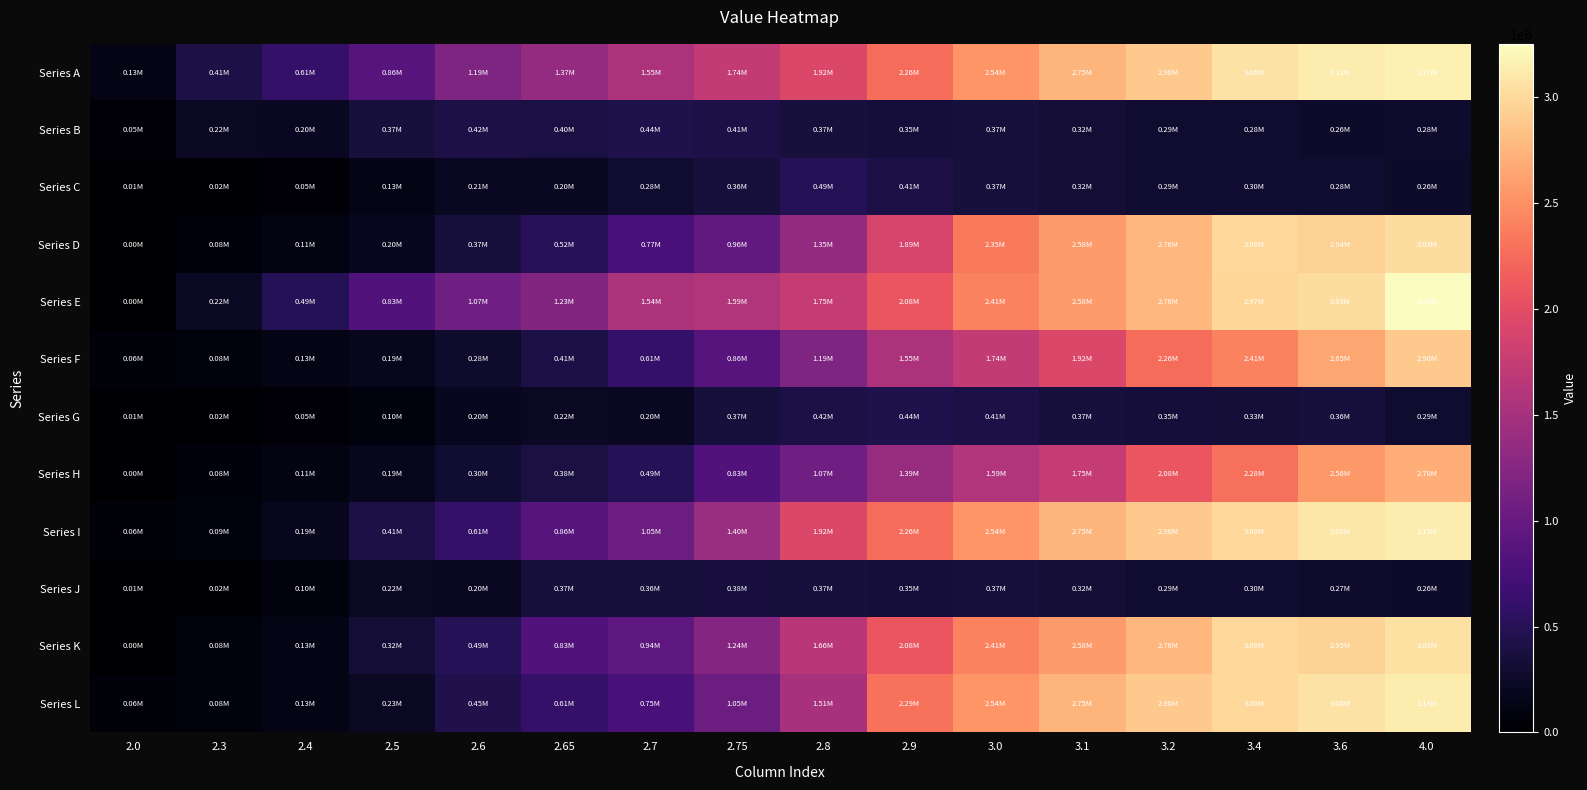

What is the spread (max minus min) of values at 2.0?

128612.6